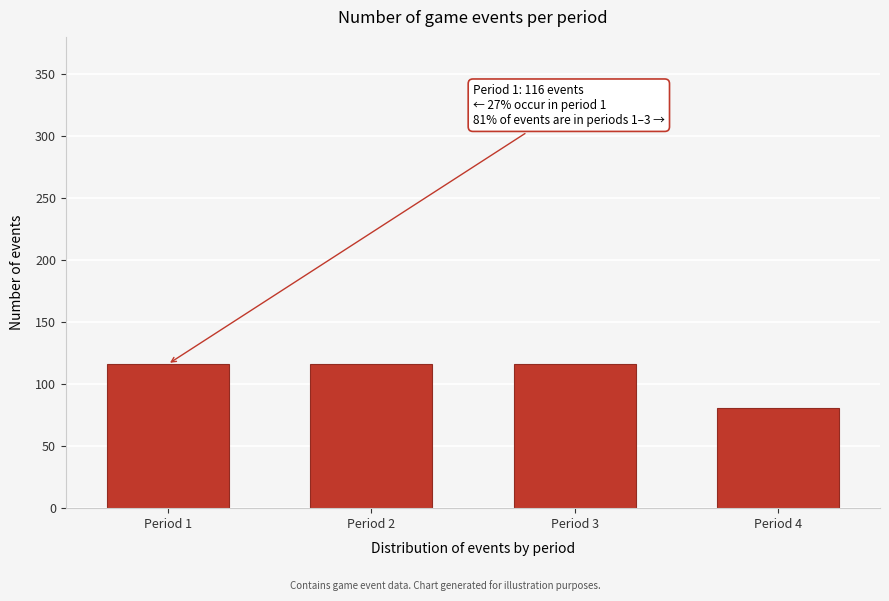

Reading left to right, transcribe all the data shown in this chart.

Period 1=116	Period 2=116	Period 3=116	Period 4=81